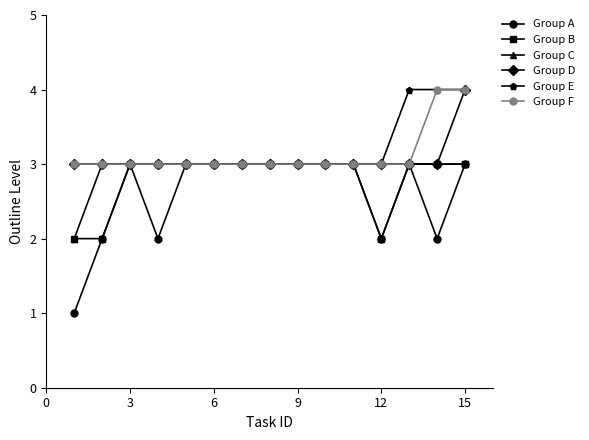

Which series has the widest spread of values?

Group A